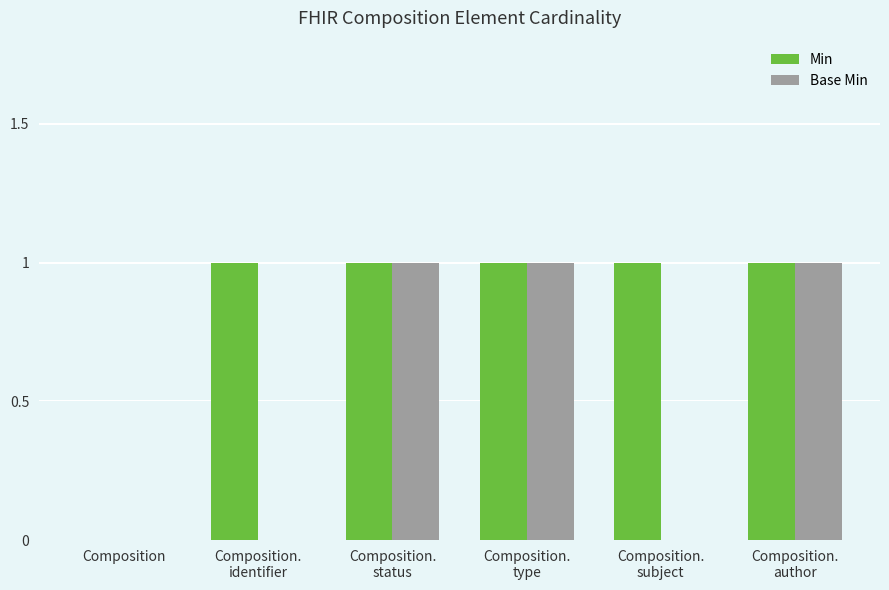

Which series has the largest total across all categories?

Min